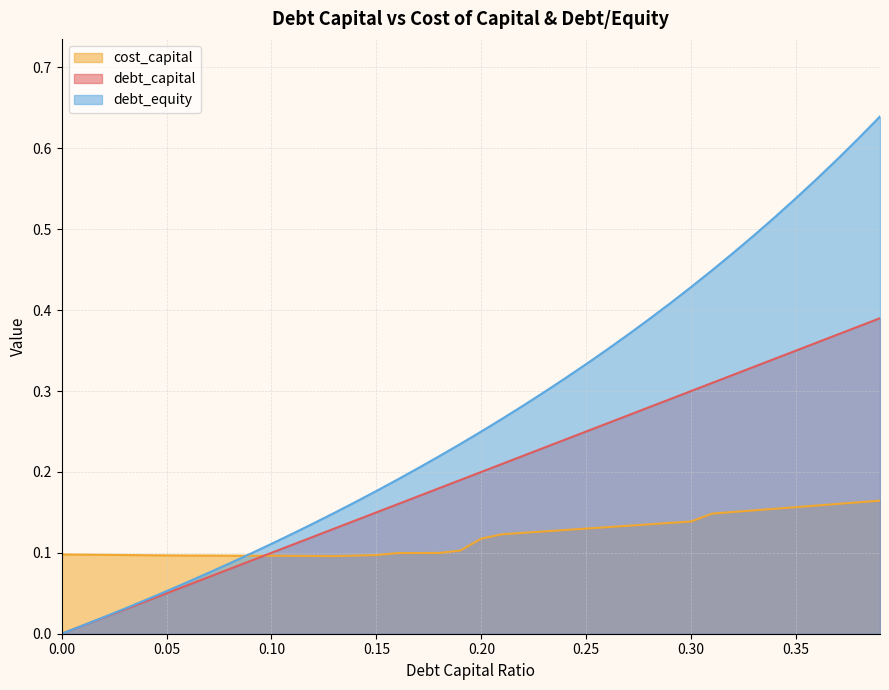

Which category has the highest value in the cost_capital series?

0.39